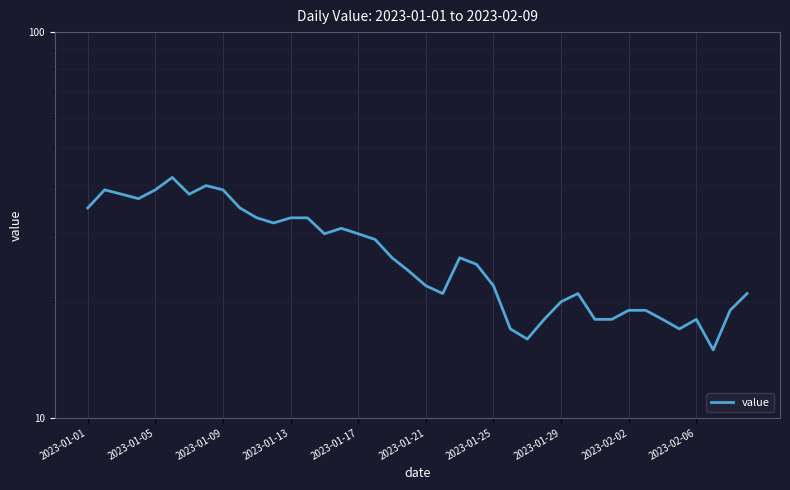

How many points are higher than both their immediate neighbors (excluding endpoints)?

7